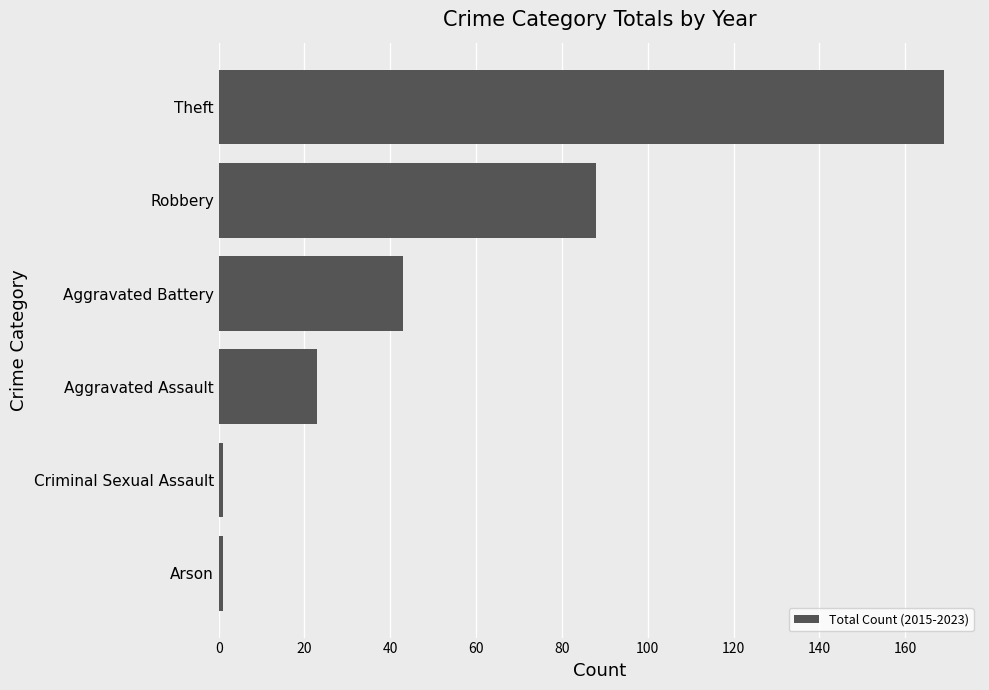

At which label is the value closest to 85?

Robbery